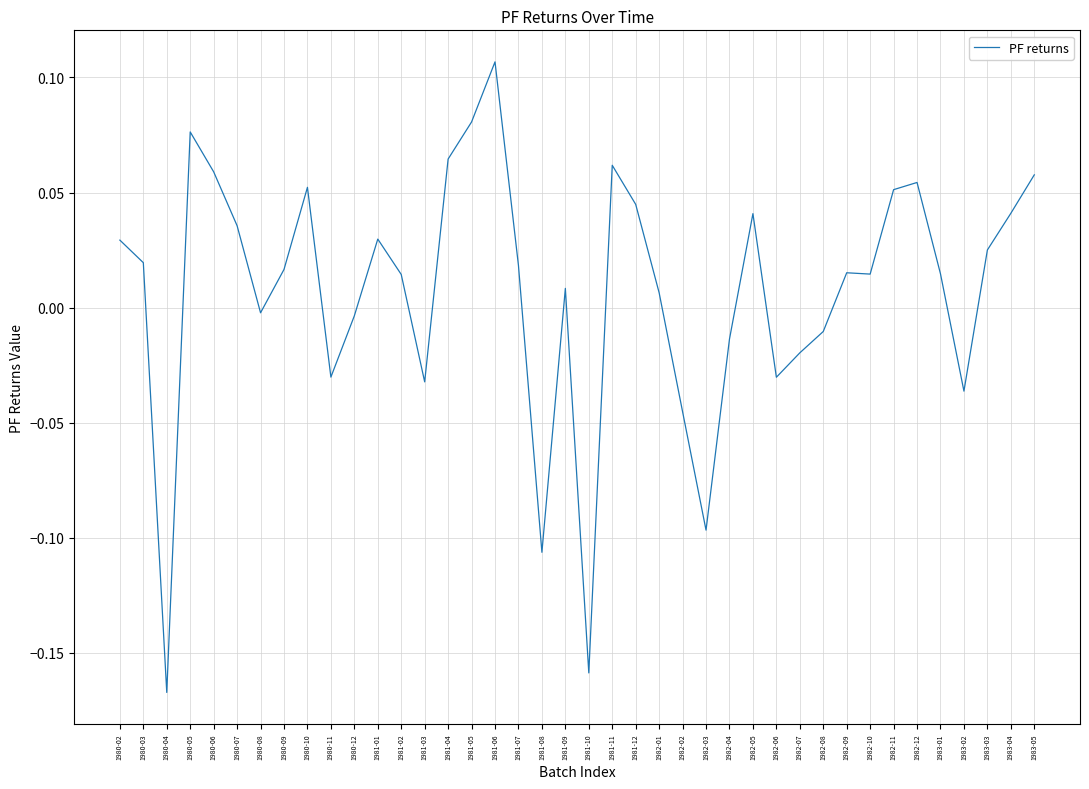

Which label corresponds to the smallest value in the chart?

1980-04